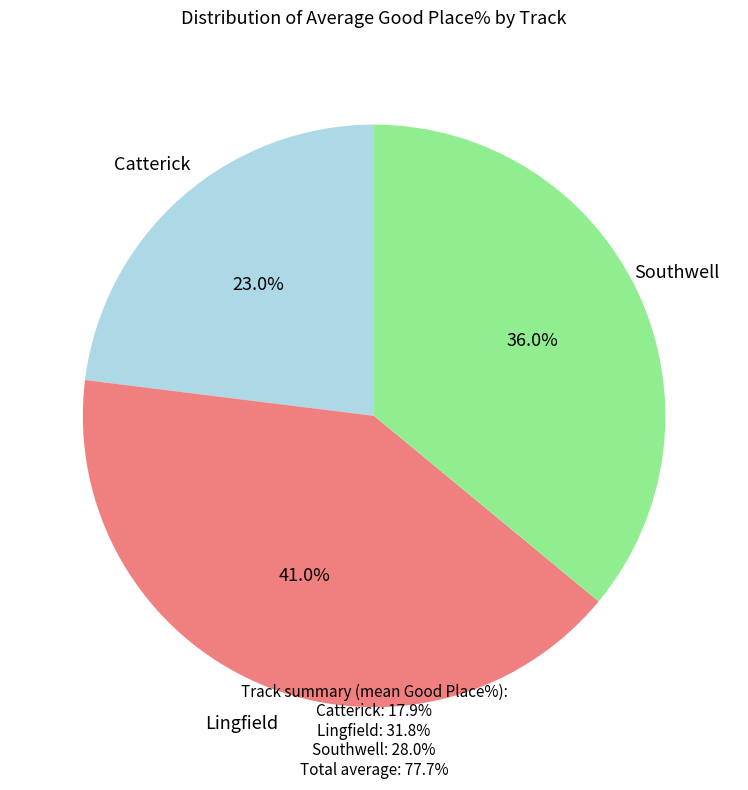

Is there any slice that represents more than half of the pie?

No